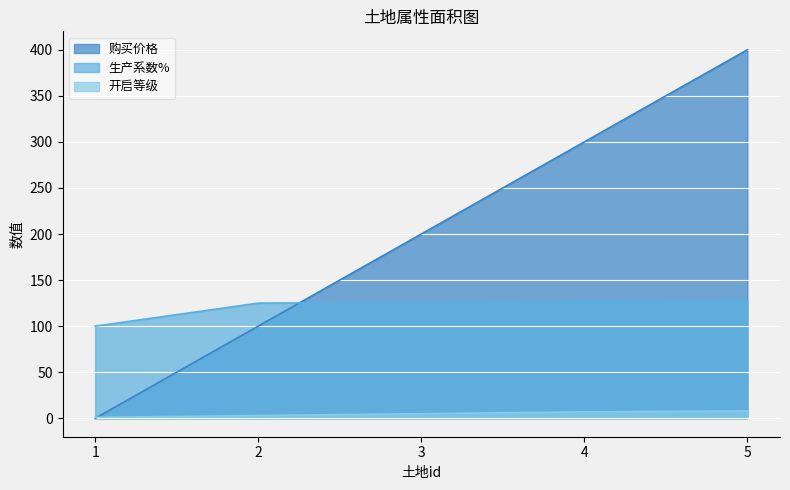

What is the difference between the 生产系数% values at 5 and 1?

28